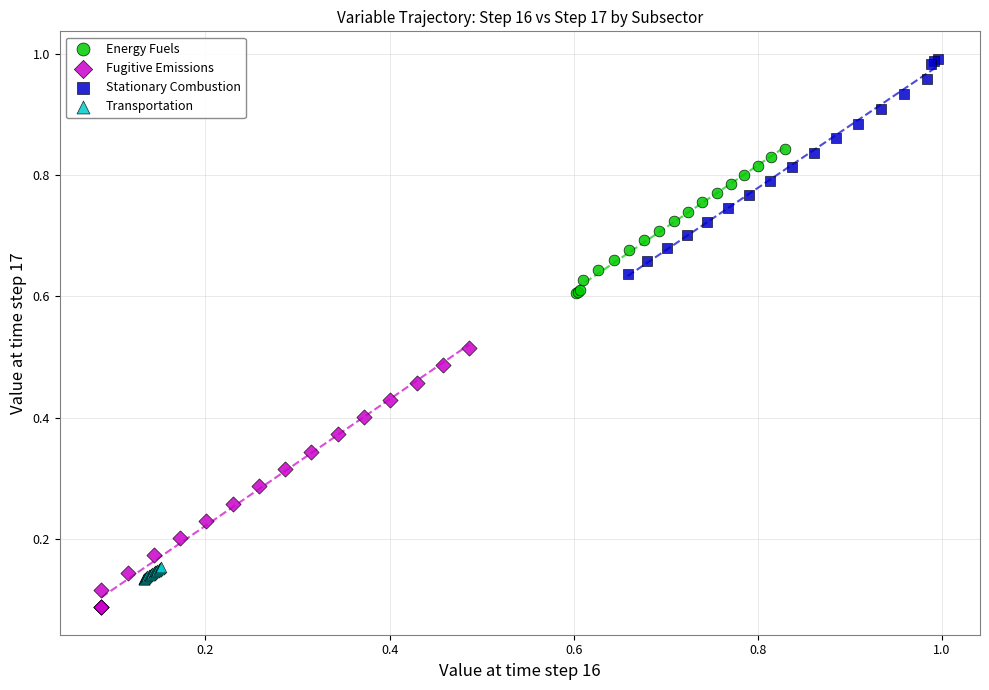

Which series reaches the minimum Y coordinate?

Fugitive Emissions